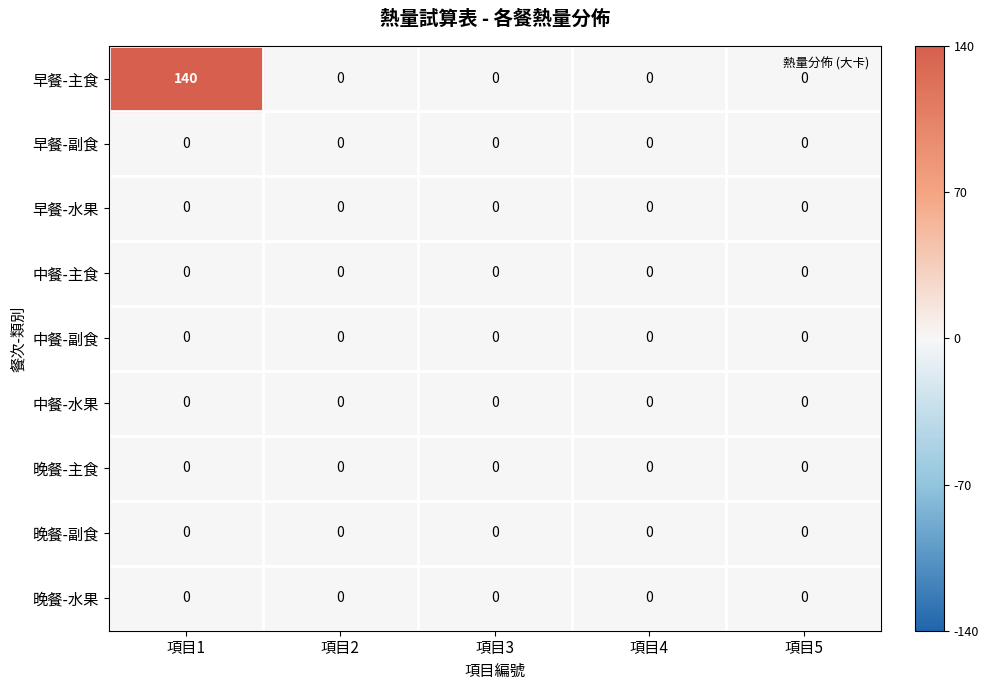

Which series has the largest range (max minus min)?

早餐-主食